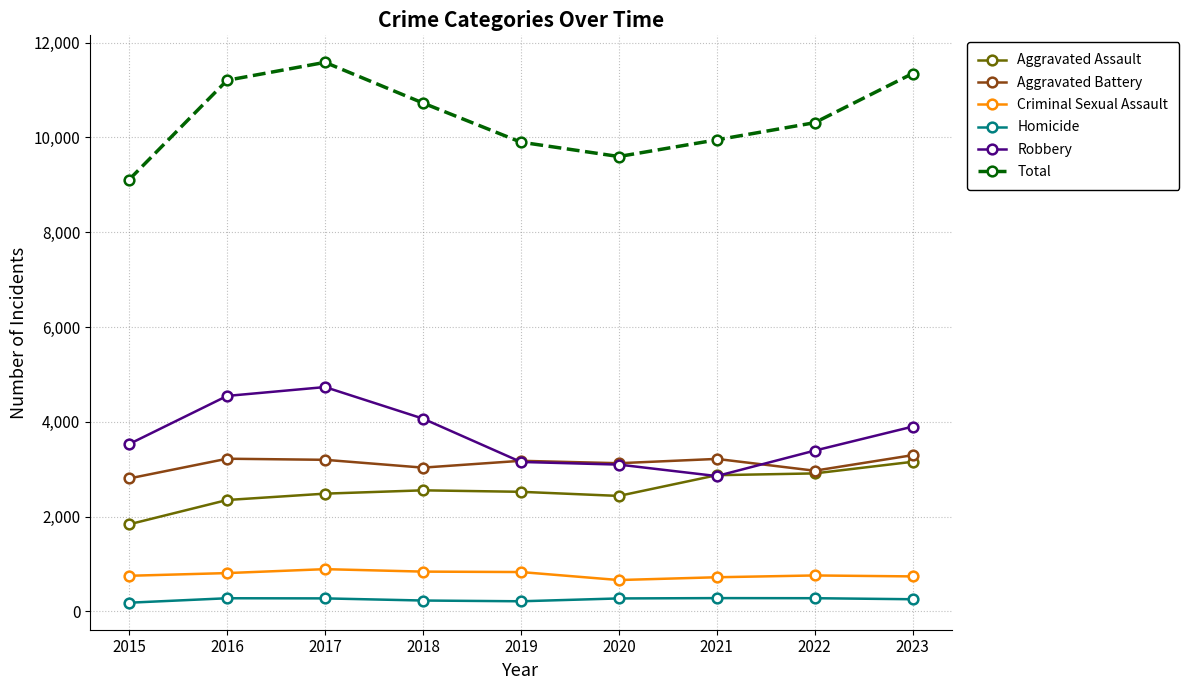

True or false: Homicide and Aggravated Battery intersect in this chart.

False